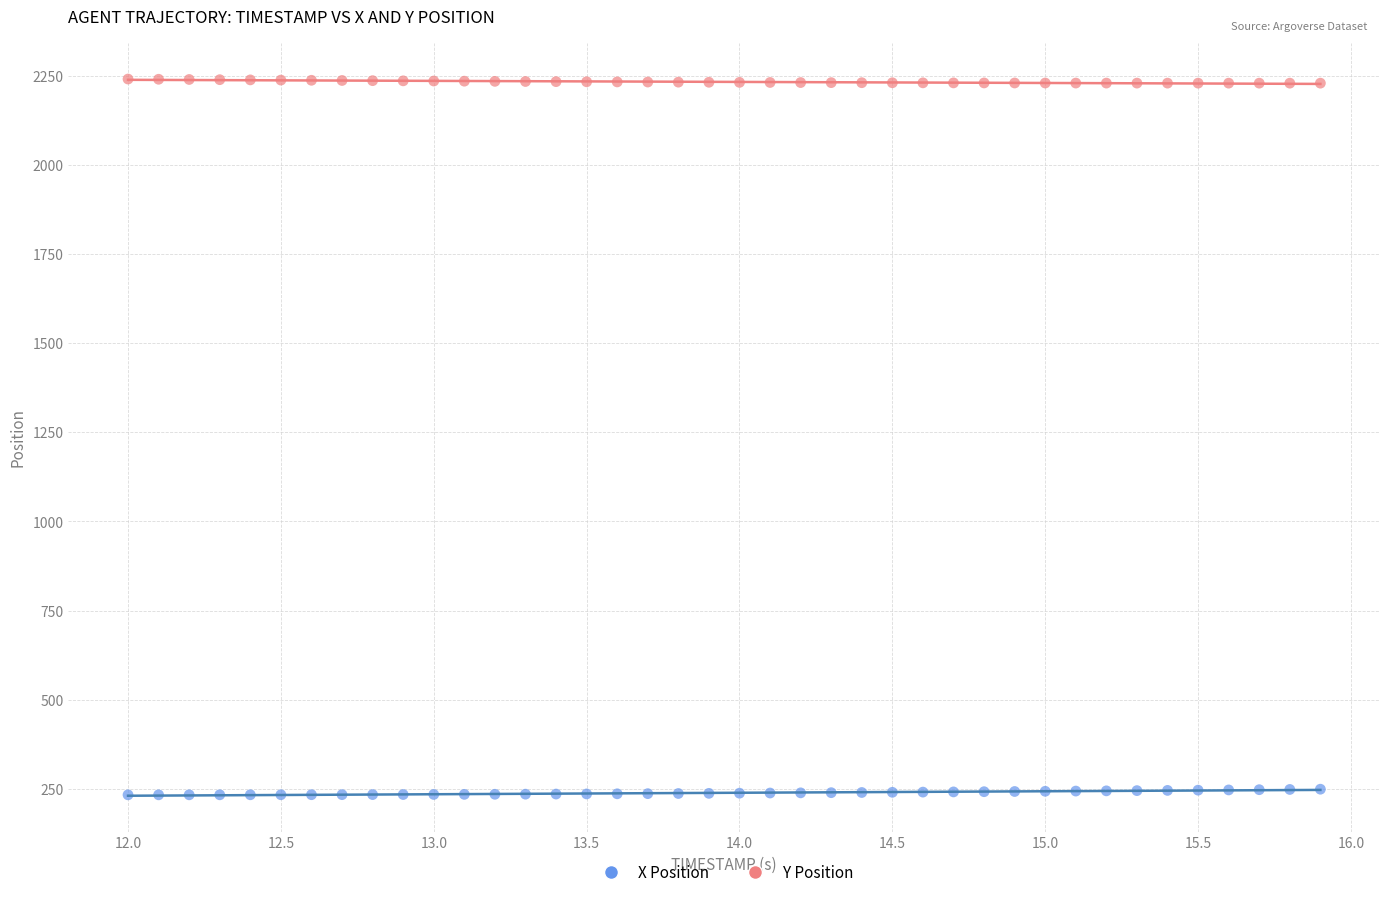

Which series reaches the minimum Y coordinate?

X Position